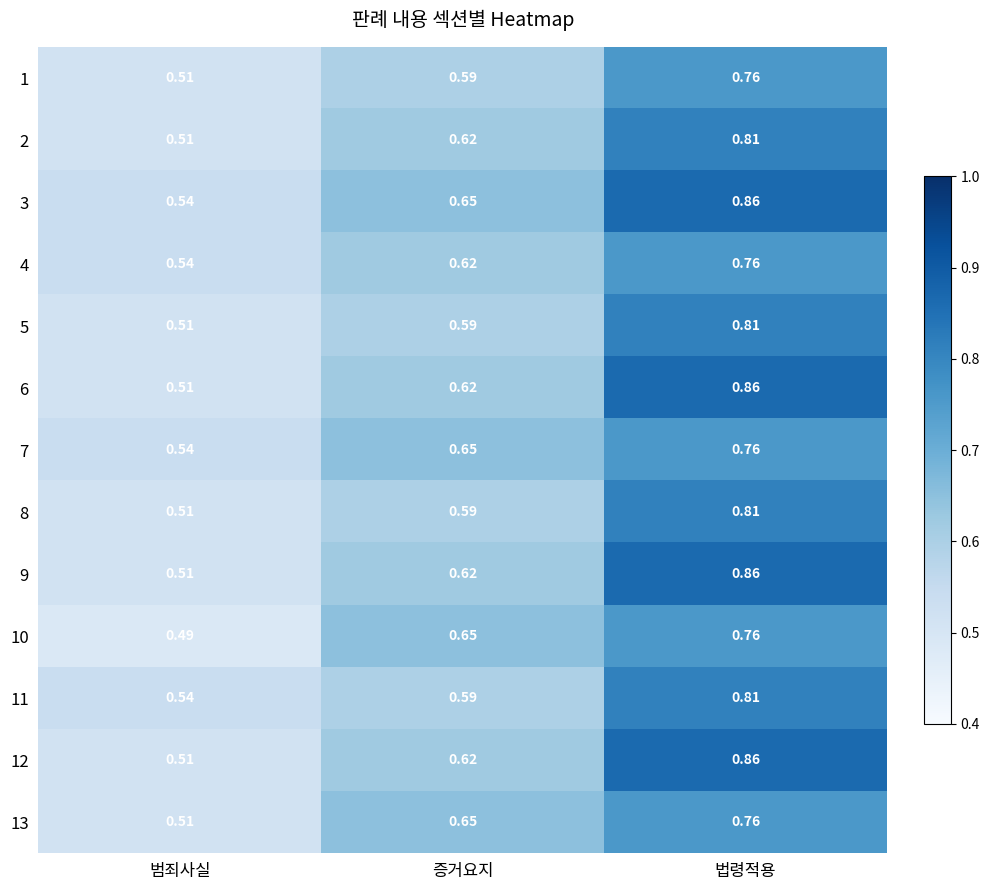

Rank the categories by 11 value from highest to lowest.

법령적용, 증거요지, 범죄사실